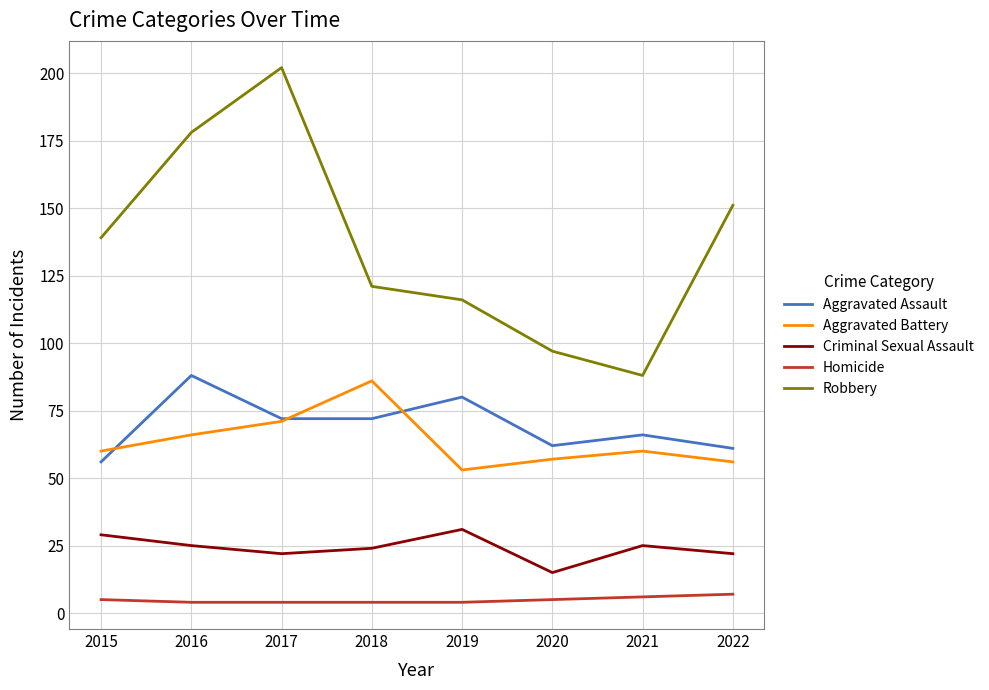

Reading left to right, transcribe all the data shown in this chart.

Aggravated Assault: 2015=56	2016=88	2017=72	2018=72	2019=80	2020=62	2021=66	2022=61
Aggravated Battery: 2015=60	2016=66	2017=71	2018=86	2019=53	2020=57	2021=60	2022=56
Criminal Sexual Assault: 2015=29	2016=25	2017=22	2018=24	2019=31	2020=15	2021=25	2022=22
Homicide: 2015=5	2016=4	2017=4	2018=4	2019=4	2020=5	2021=6	2022=7
Robbery: 2015=139	2016=178	2017=202	2018=121	2019=116	2020=97	2021=88	2022=151